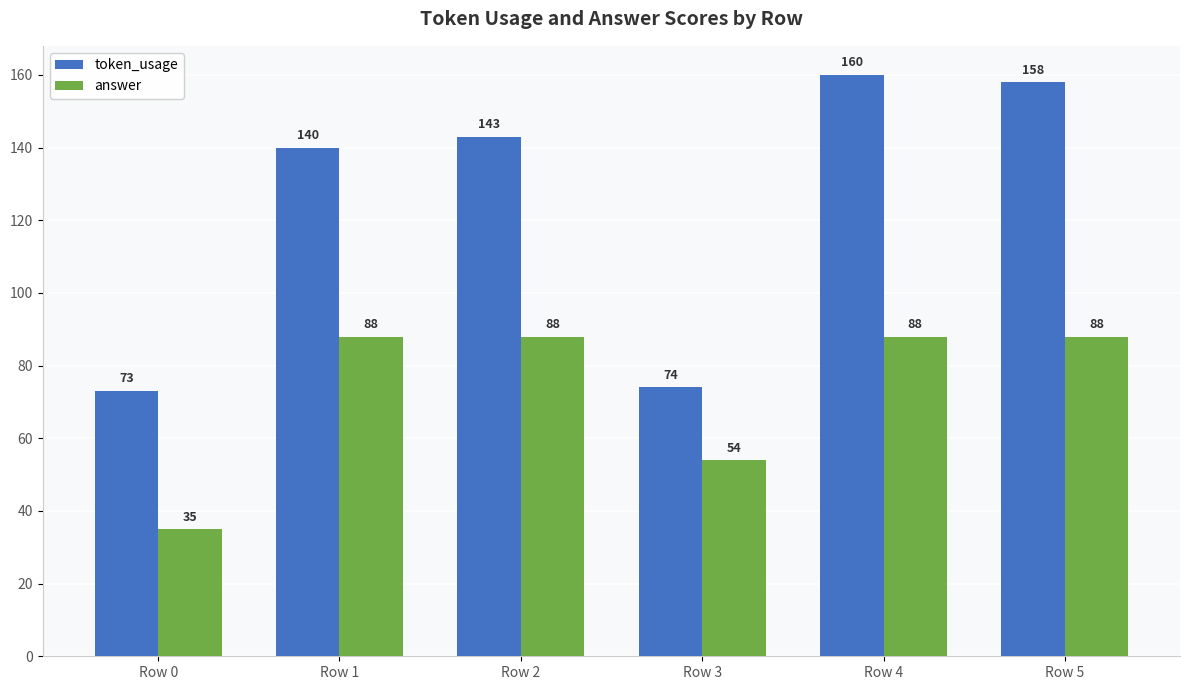

True or false: token_usage has a value of 65 at Row 4.

False